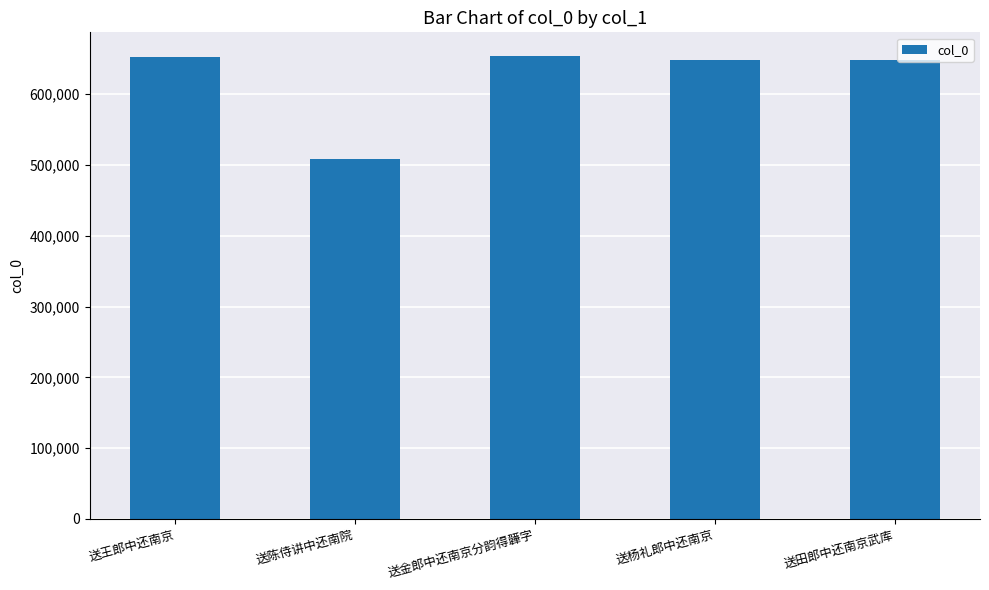

What is the difference between the values at 送金郎中还南京分韵得韡字 and 送陈侍讲中还南院?

145952